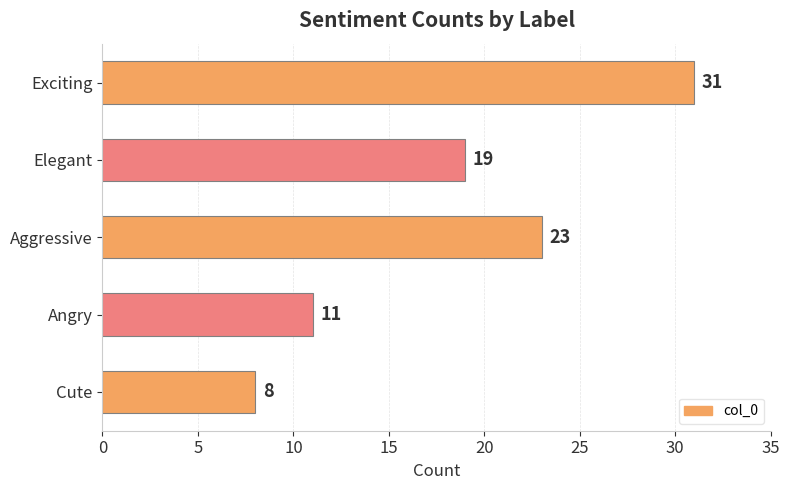

Rank the categories by value from lowest to highest.

Cute, Angry, Elegant, Aggressive, Exciting